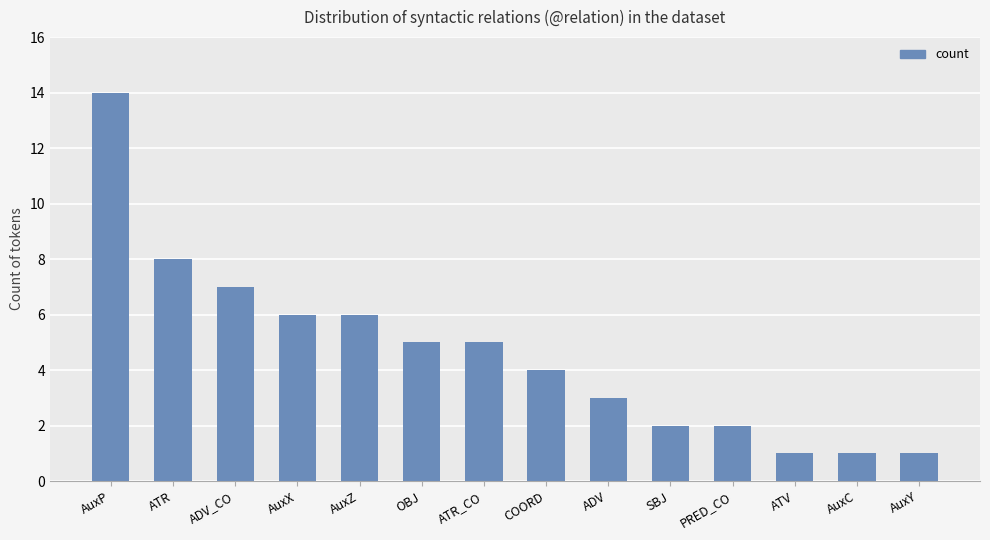

Reading left to right, list all the values displayed in this chart.

14	8	7	6	6	5	5	4	3	2	2	1	1	1